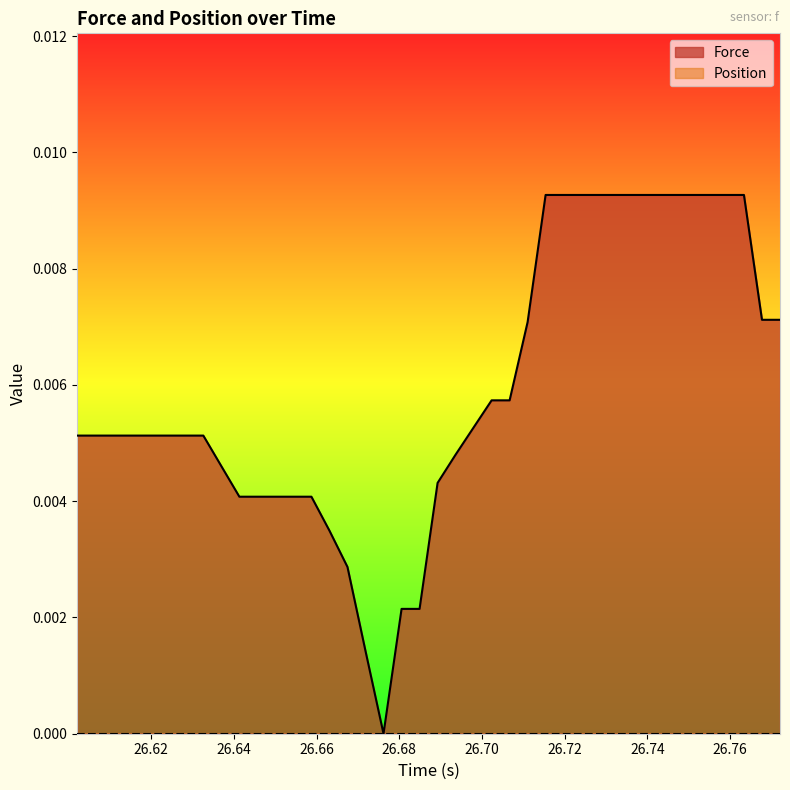

Which series has the largest range (max minus min)?

Force